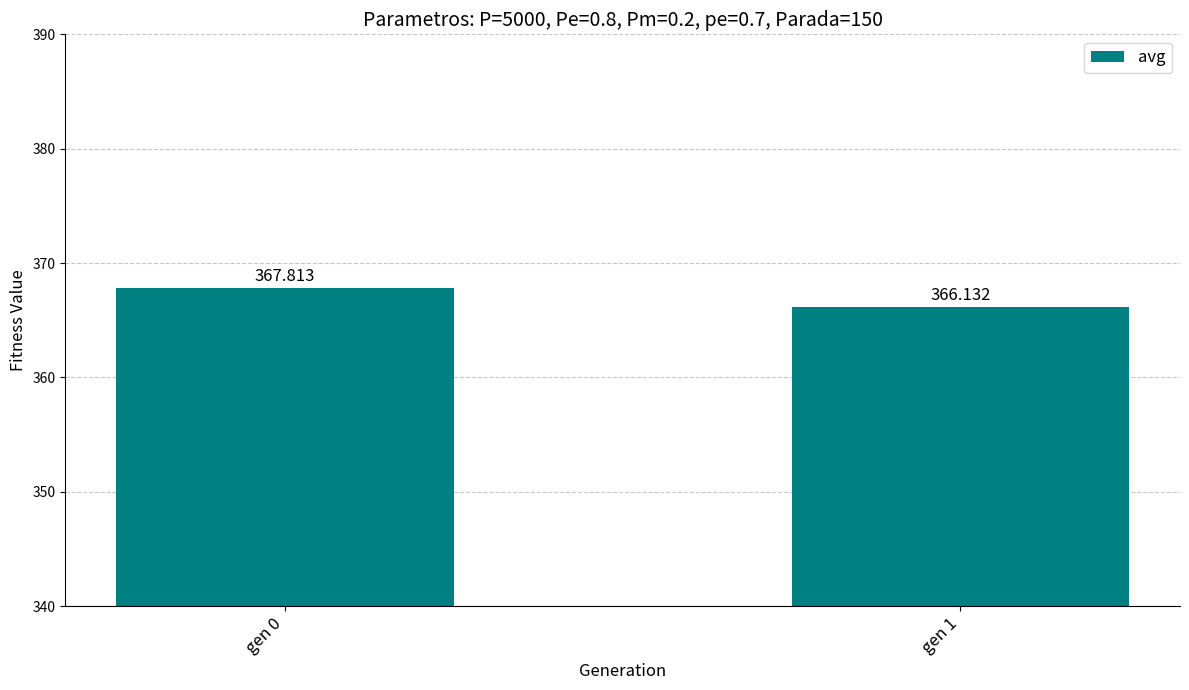

What is the value of the 1st bar from the left?

367.8